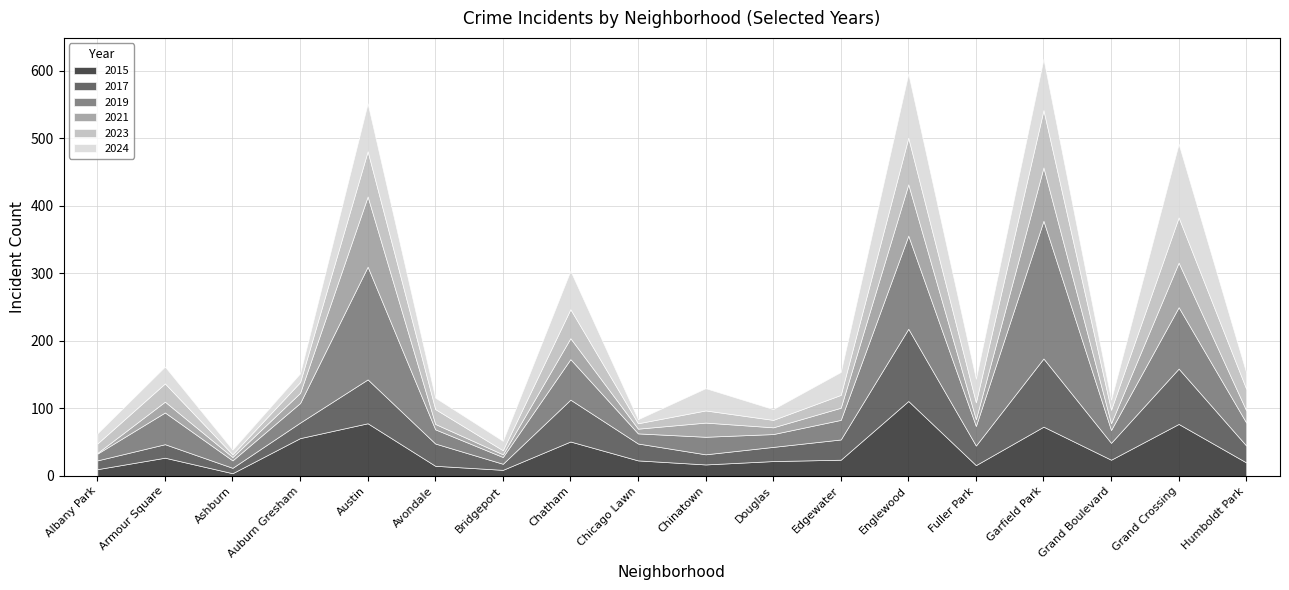

What position from the right is Englewood?

6